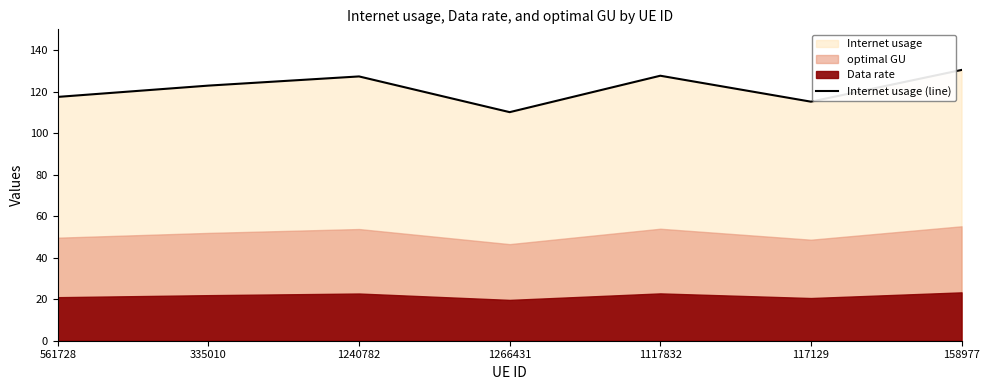

Is it true that the value at 117129 is 115.1?

True